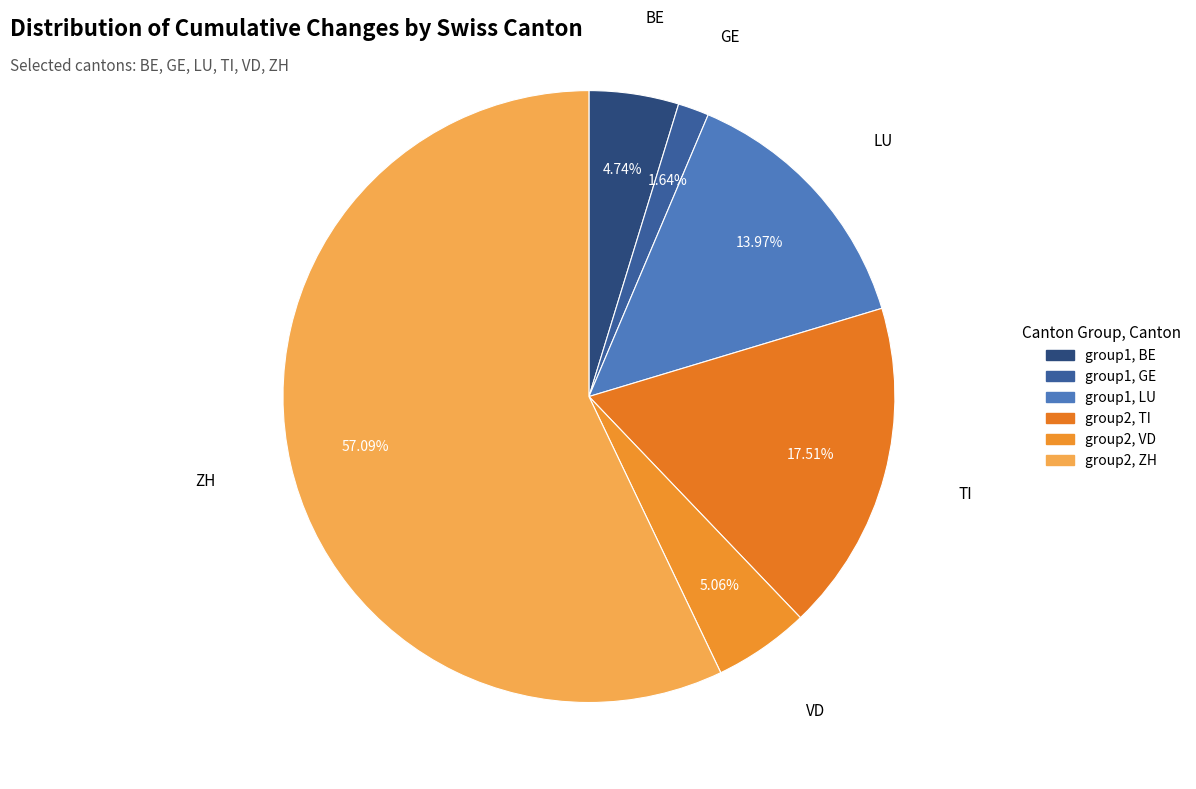

Do TI and ZH together represent more than half of the pie?

Yes